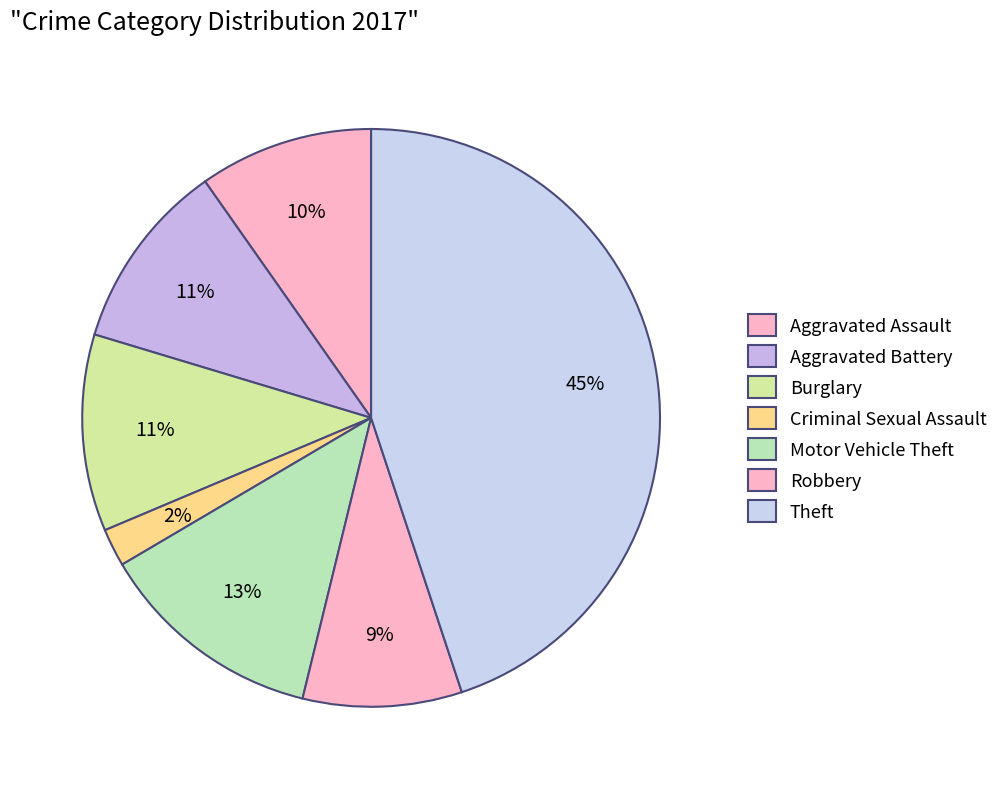

How many segments does this pie chart have?

7